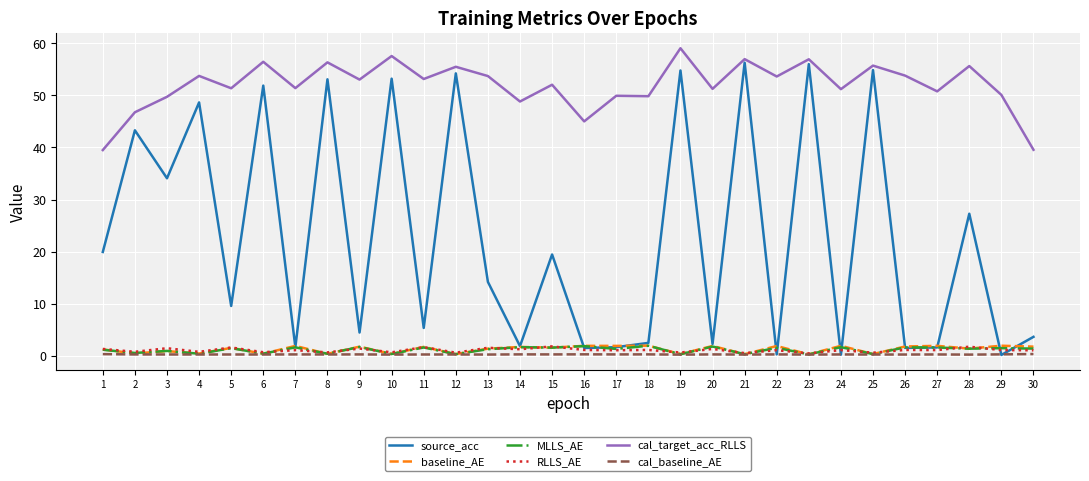

What is the sum of all baseline_AE values?

37.5